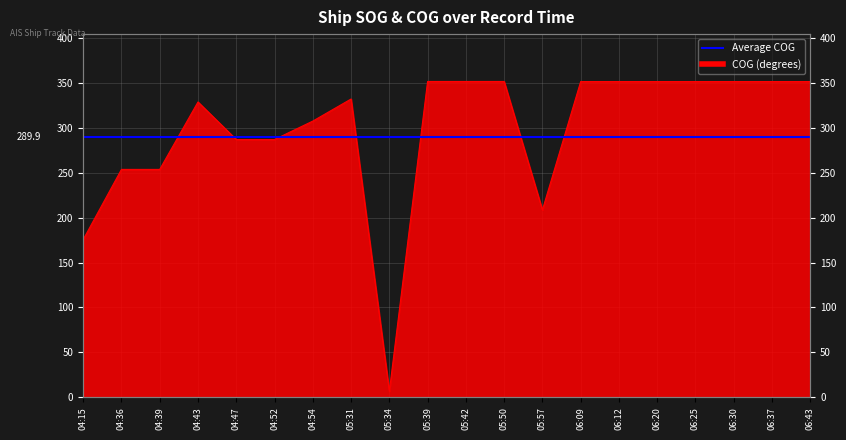

How many data points does each series have?

20